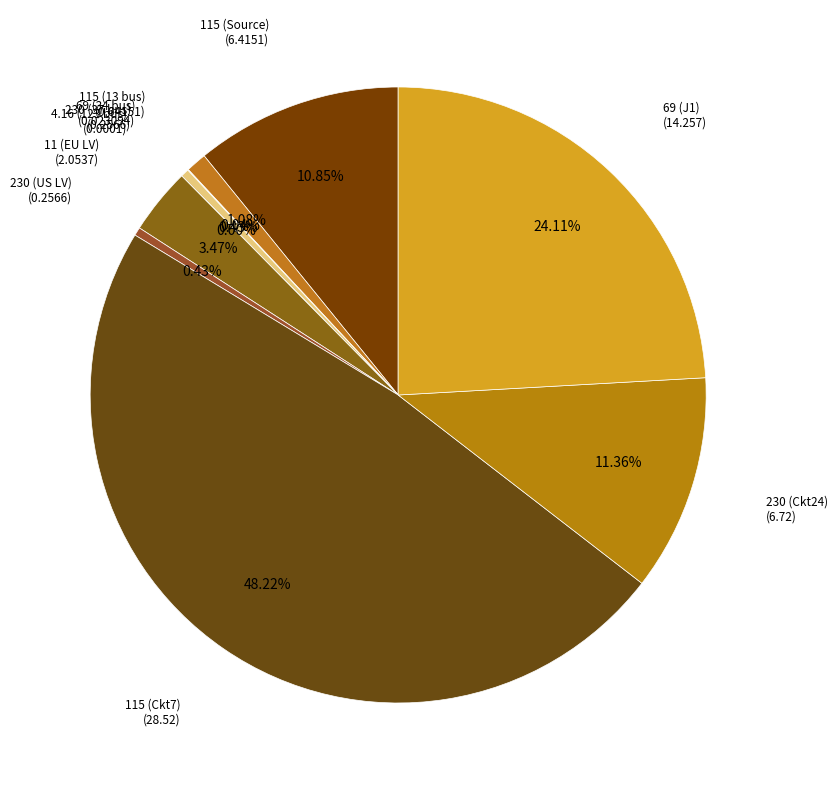

What percentage is the 69 (J1) slice, to the nearest percent?

24%